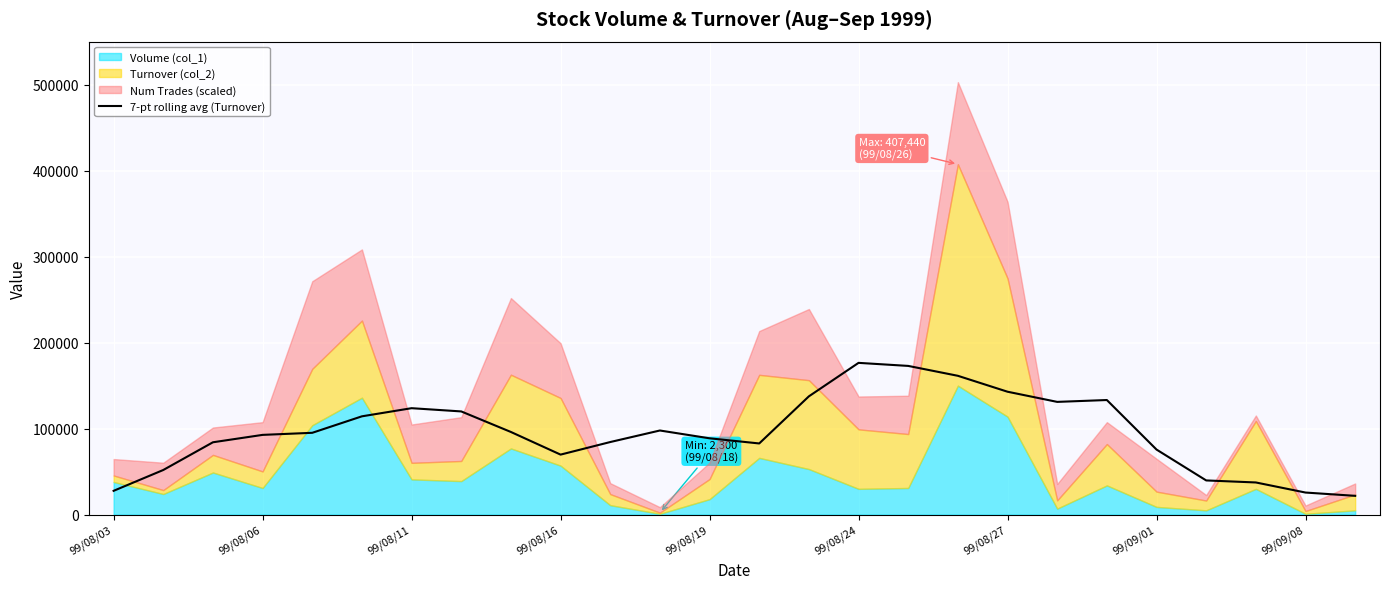

What is the minimum value for 7-pt rolling avg (Turnover)?

21857.1